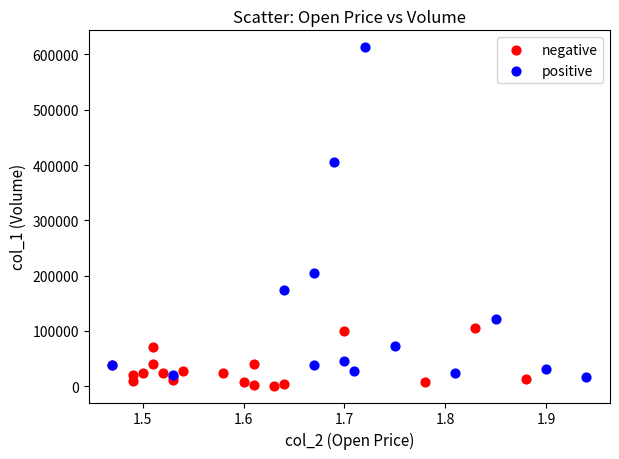

Which series has the largest Y range (max minus min)?

positive